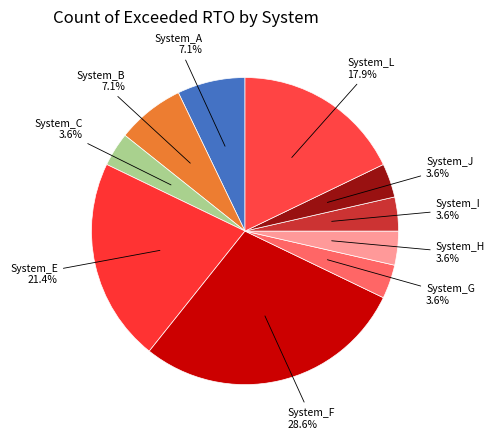

To the nearest percent, what is the difference between the largest and smallest slice percentages?

25%